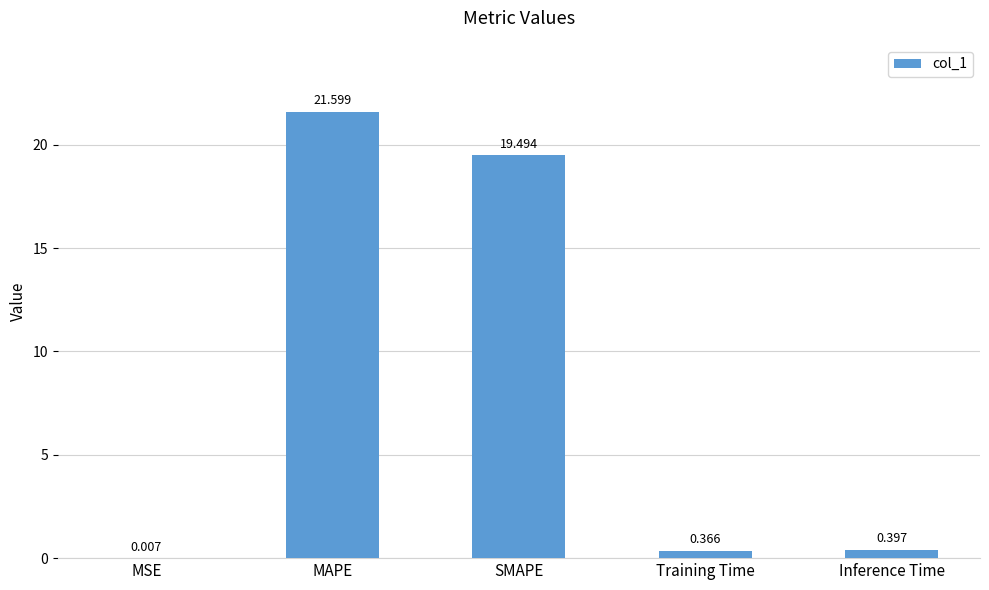

How many categories are shown in the chart?

5